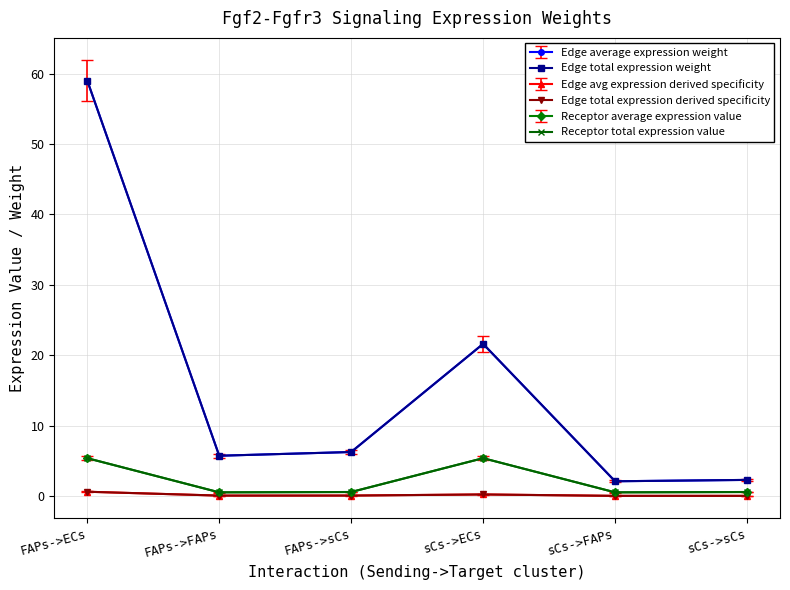

At which category does the chart reach its minimum across all series?

sCs->FAPs